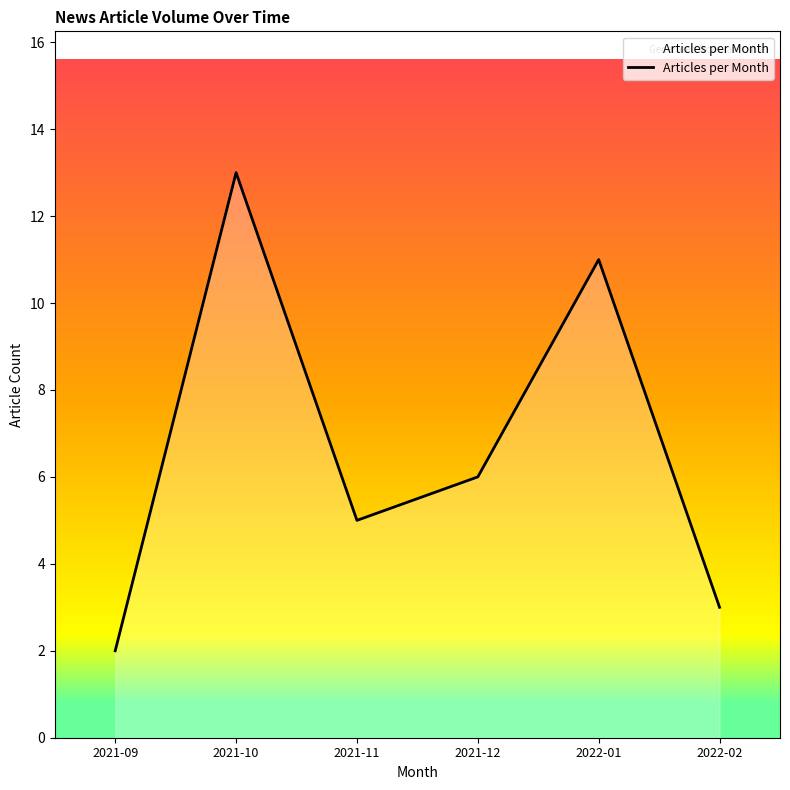

At which label does the data first exceed 6?

2021-10